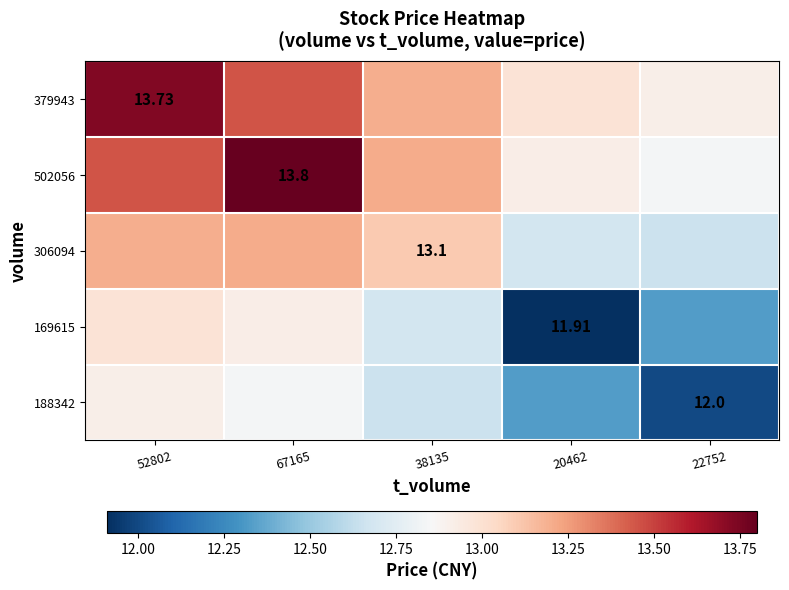

At which label does 502056 first exceed 13?

52802